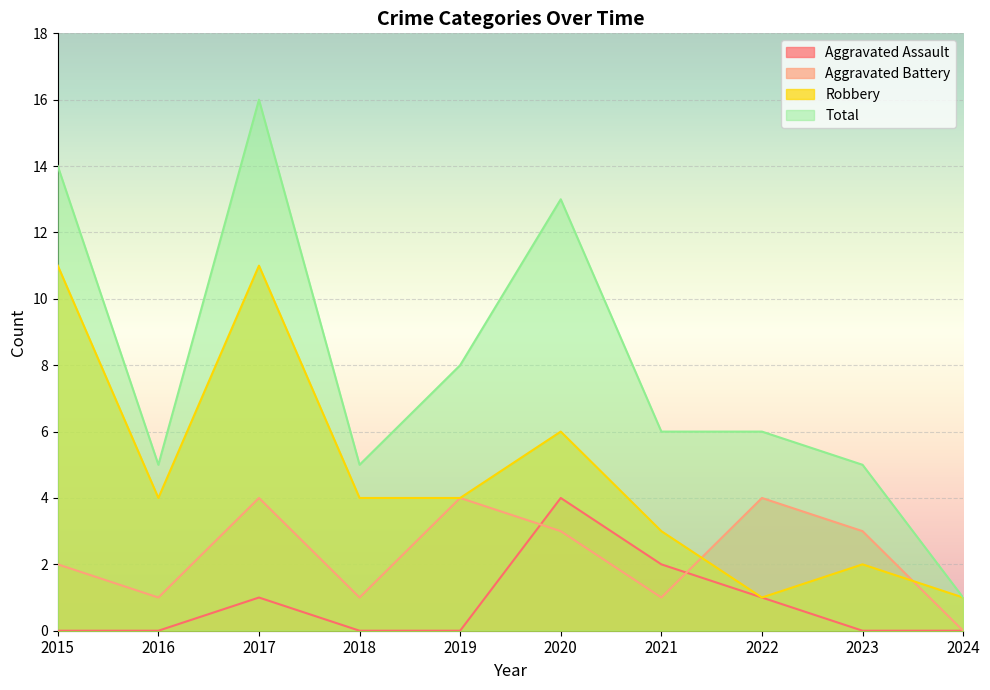

Reading left to right, what are all the values shown in this chart?

Aggravated Assault: 2015=0	2016=0	2017=1	2018=0	2019=0	2020=4	2021=2	2022=1	2023=0	2024=0
Aggravated Battery: 2015=2	2016=1	2017=4	2018=1	2019=4	2020=3	2021=1	2022=4	2023=3	2024=0
Robbery: 2015=11	2016=4	2017=11	2018=4	2019=4	2020=6	2021=3	2022=1	2023=2	2024=1
Total: 2015=14	2016=5	2017=16	2018=5	2019=8	2020=13	2021=6	2022=6	2023=5	2024=1